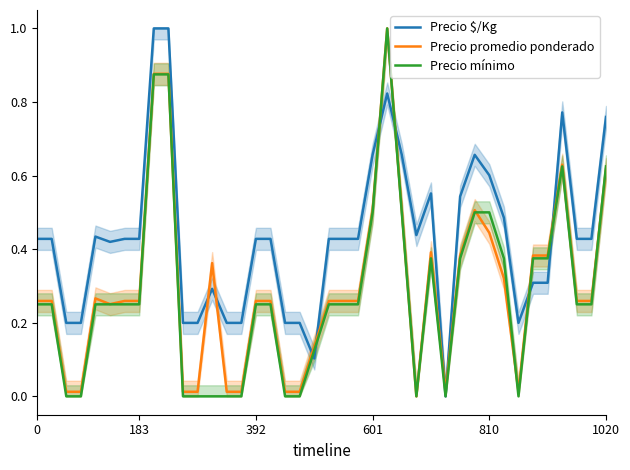

Is it true that Precio promedio ponderado equals 0.1 at 392?

False